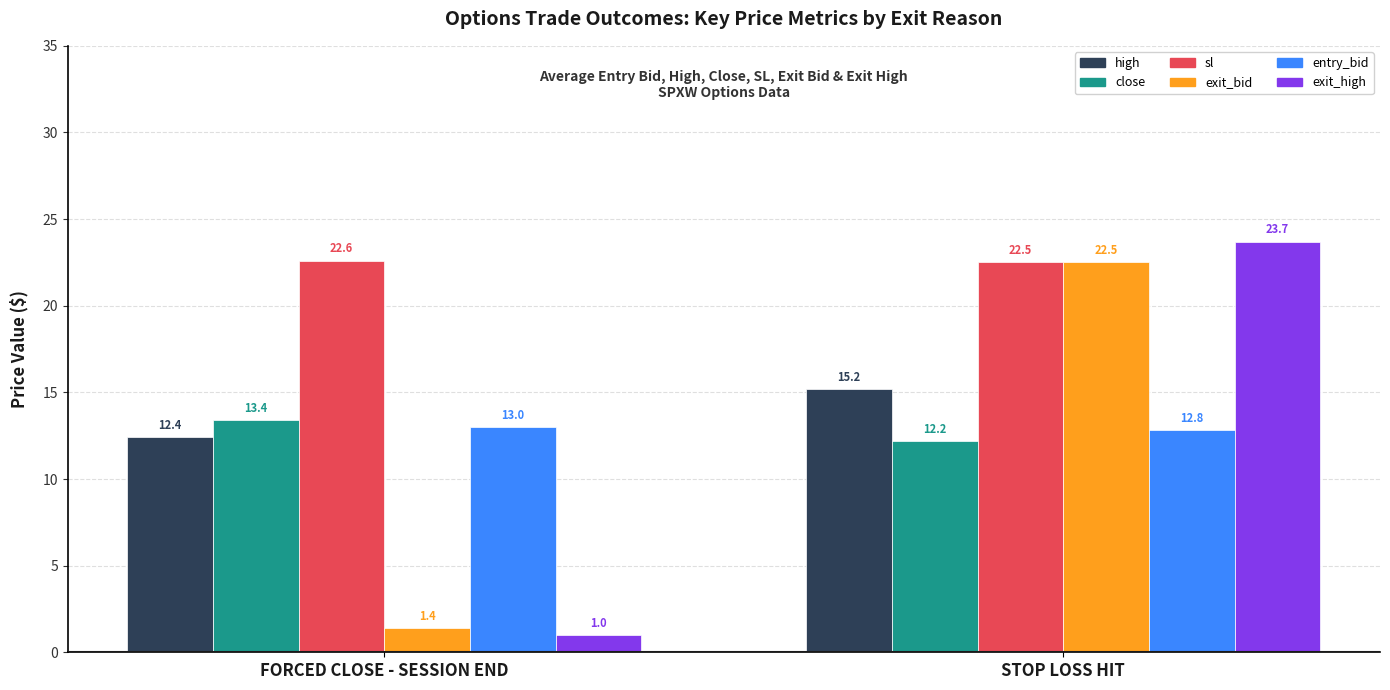

Reading left to right, list all the values displayed in this chart.

high: FORCED CLOSE - SESSION END=12.4	STOP LOSS HIT=15.2
close: FORCED CLOSE - SESSION END=13.4	STOP LOSS HIT=12.2
sl: FORCED CLOSE - SESSION END=22.6	STOP LOSS HIT=22.5
exit_bid: FORCED CLOSE - SESSION END=1.4	STOP LOSS HIT=22.5
entry_bid: FORCED CLOSE - SESSION END=13.0	STOP LOSS HIT=12.8
exit_high: FORCED CLOSE - SESSION END=1.0	STOP LOSS HIT=23.7